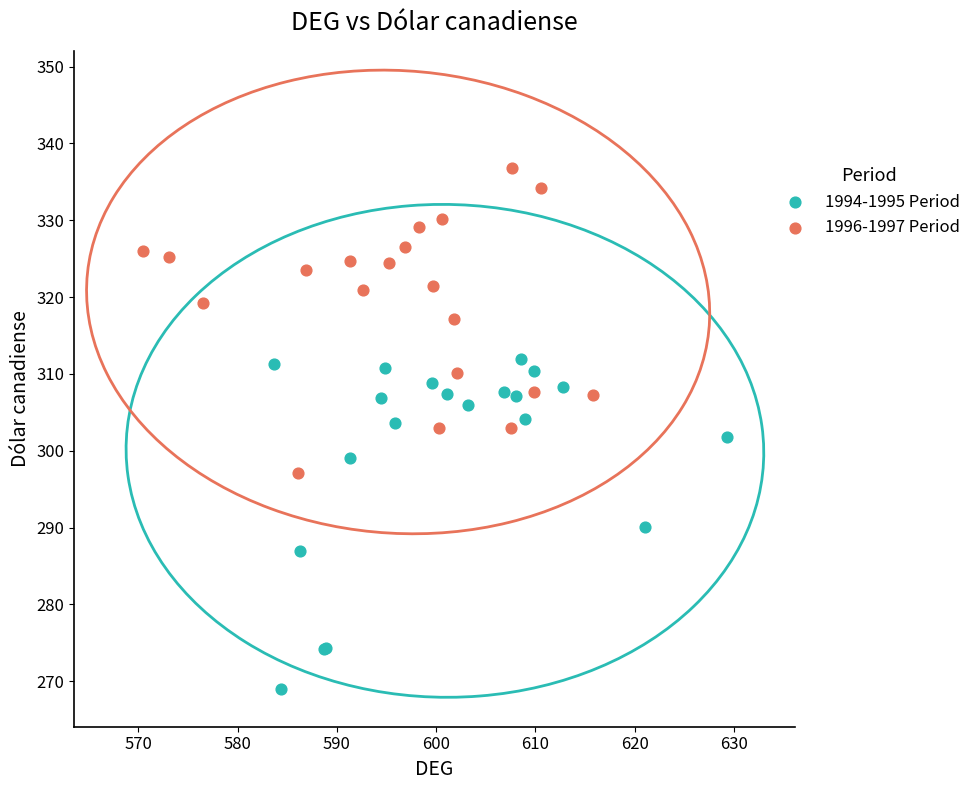

Which series reaches the minimum Y coordinate?

1994-1995 Period